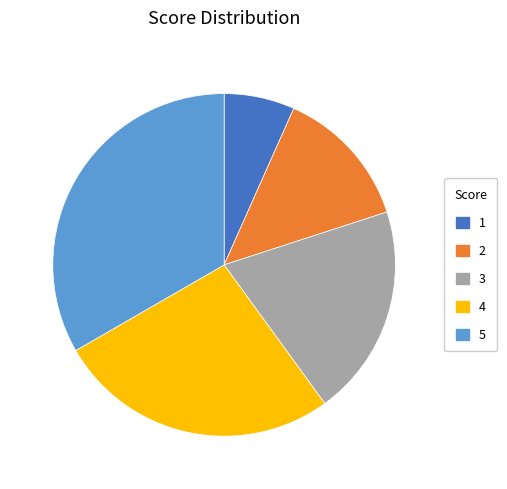

Which slice is the largest?

5